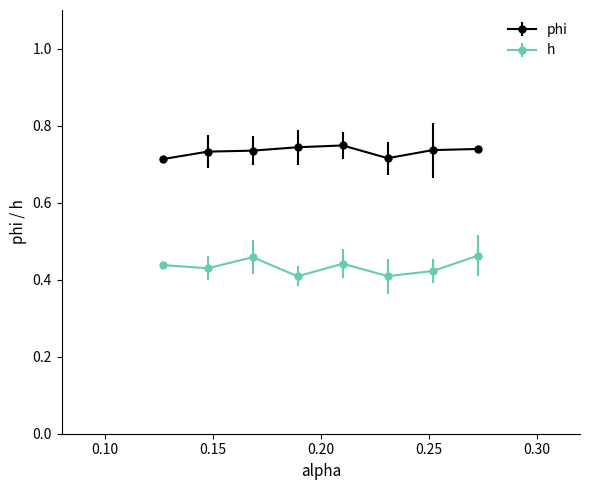

At how many categories does at least one series exceed 0?

8